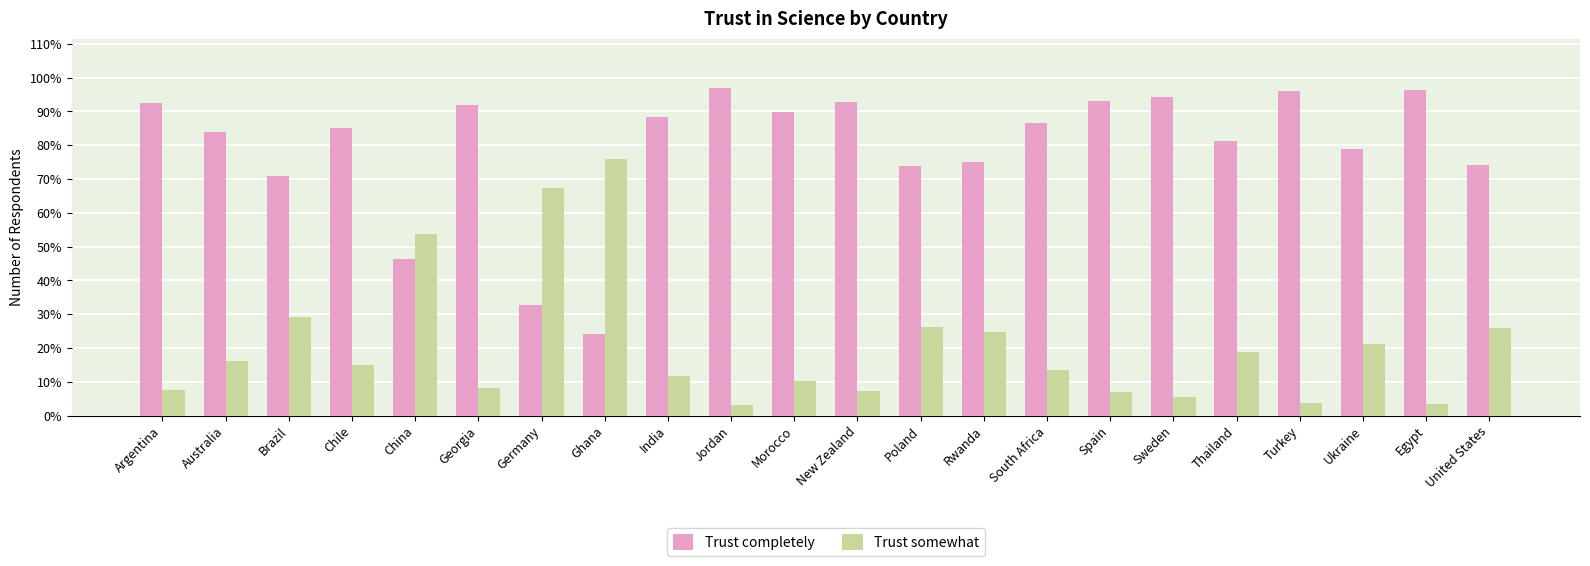

Is the value of Trust somewhat at Germany greater than the value of Trust completely at Turkey?

No